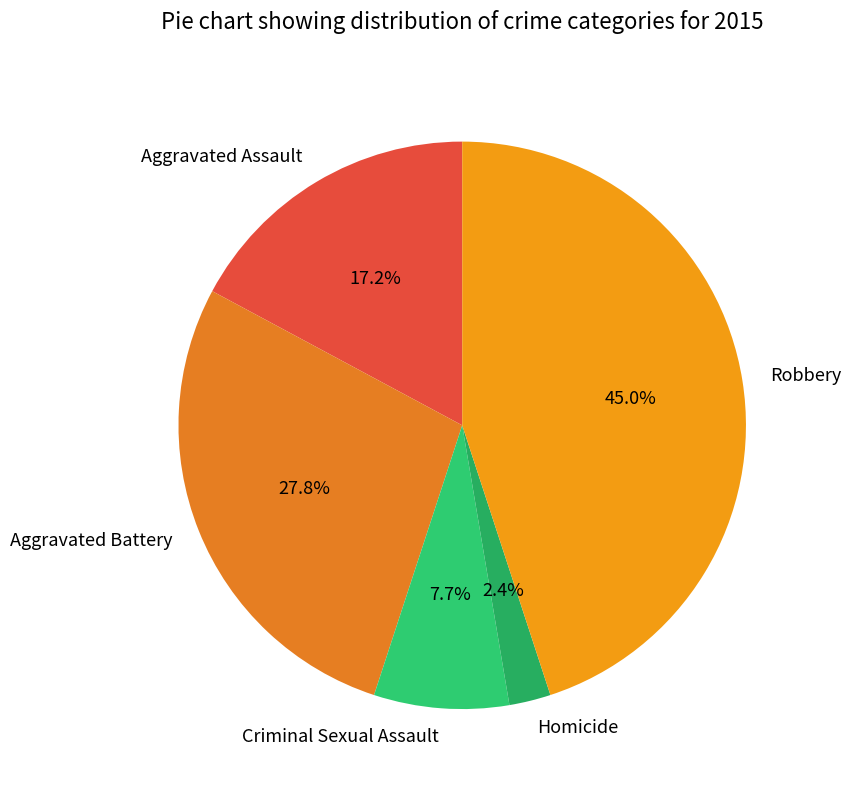

Is it true that Criminal Sexual Assault is 8% of the pie?

True